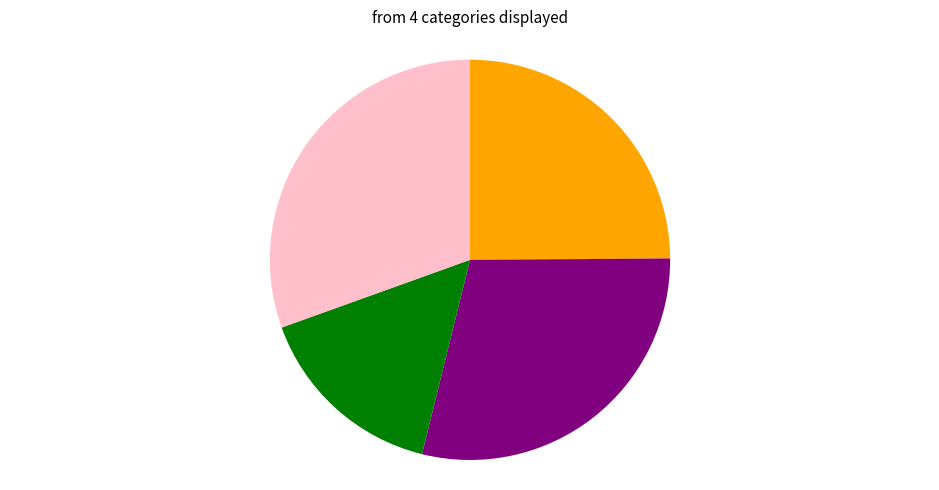

Does any single category account for the majority?

No